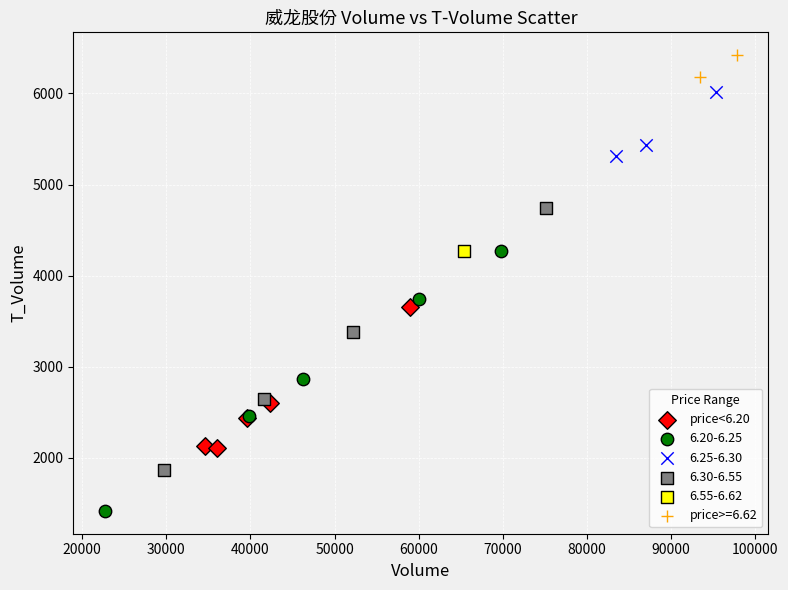

What are all the series names shown in the legend?

price<6.20, 6.20-6.25, 6.25-6.30, 6.30-6.55, 6.55-6.62, price>=6.62